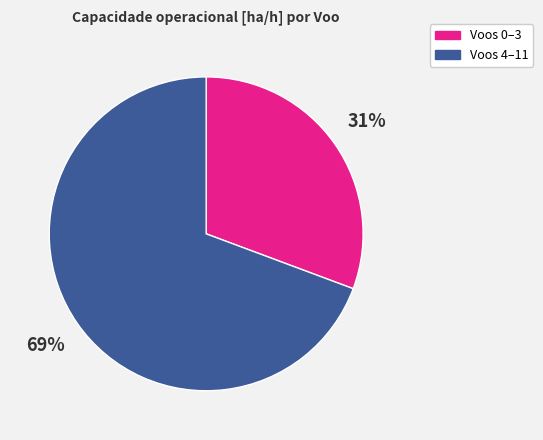

Do Voos 4–11 and Voos 0–3 together represent more than half of the pie?

Yes